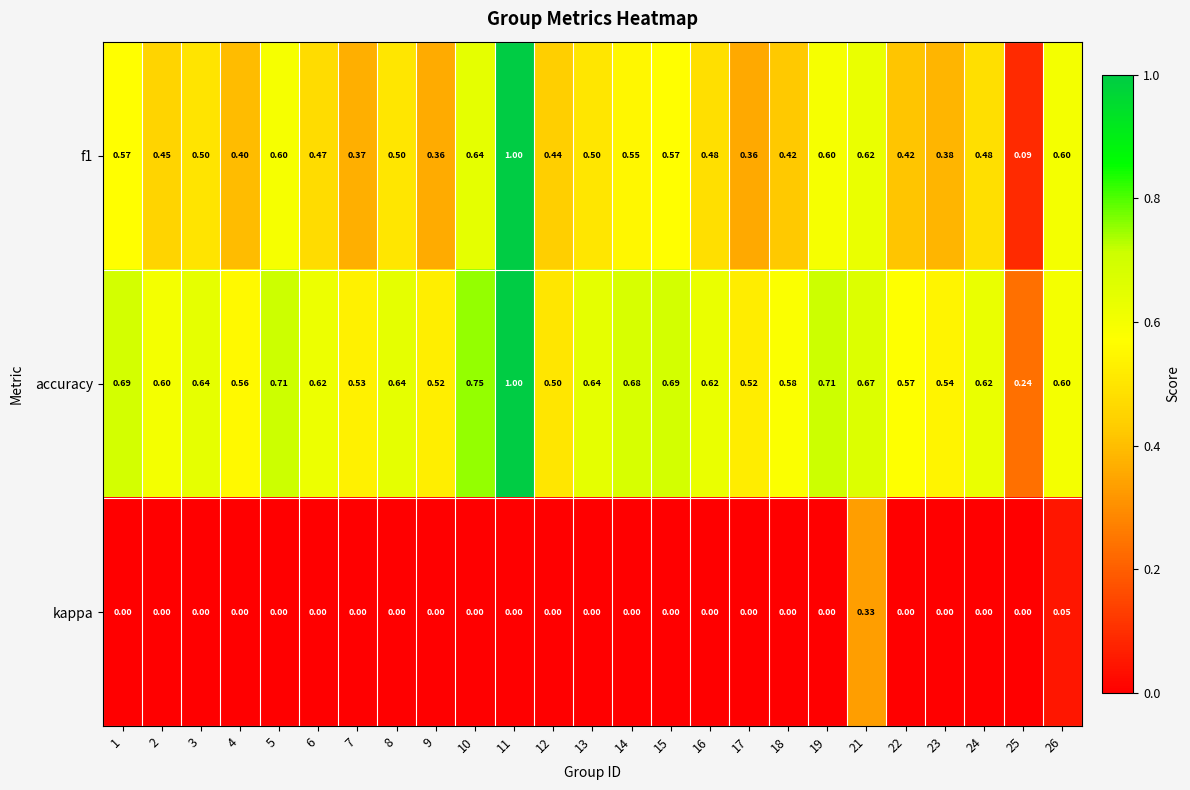

How many series are shown in this chart?

3